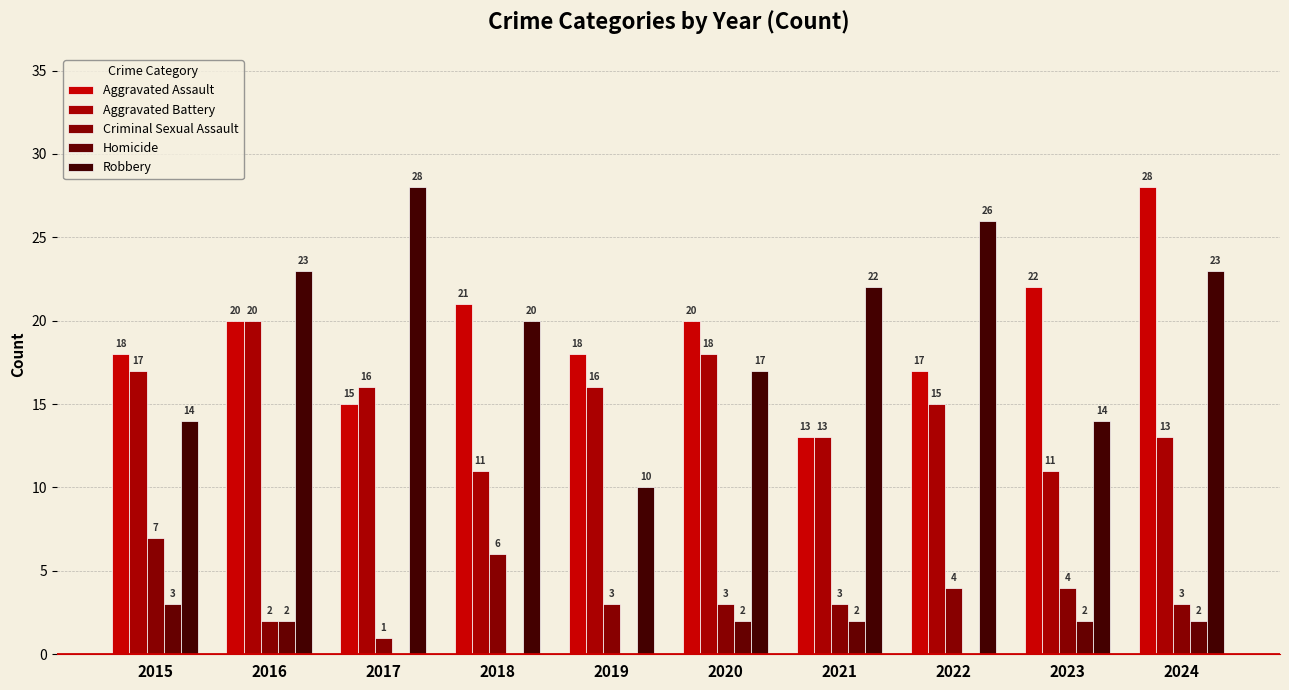

Reading right to left, extract all data points from this chart.

Aggravated Assault: 2024=28	2023=22	2022=17	2021=13	2020=20	2019=18	2018=21	2017=15	2016=20	2015=18
Aggravated Battery: 2024=13	2023=11	2022=15	2021=13	2020=18	2019=16	2018=11	2017=16	2016=20	2015=17
Criminal Sexual Assault: 2024=3	2023=4	2022=4	2021=3	2020=3	2019=3	2018=6	2017=1	2016=2	2015=7
Homicide: 2024=2	2023=2	2022=0	2021=2	2020=2	2019=0	2018=0	2017=0	2016=2	2015=3
Robbery: 2024=23	2023=14	2022=26	2021=22	2020=17	2019=10	2018=20	2017=28	2016=23	2015=14